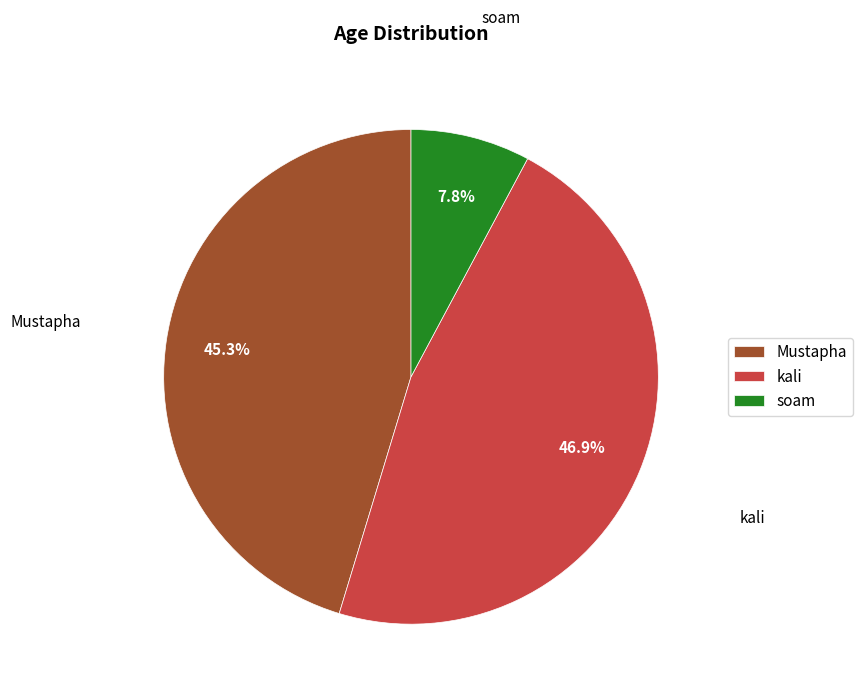

What is the largest slice in the pie chart?

kali